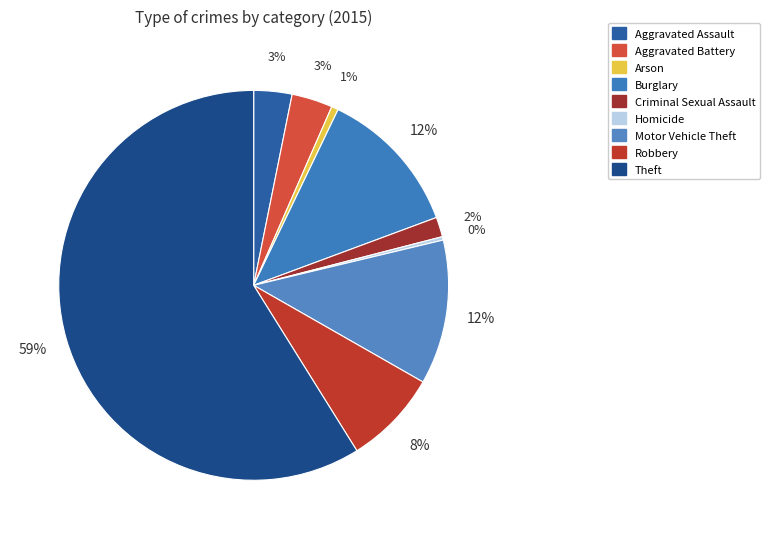

True or false: Criminal Sexual Assault accounts for 2% of the total.

True